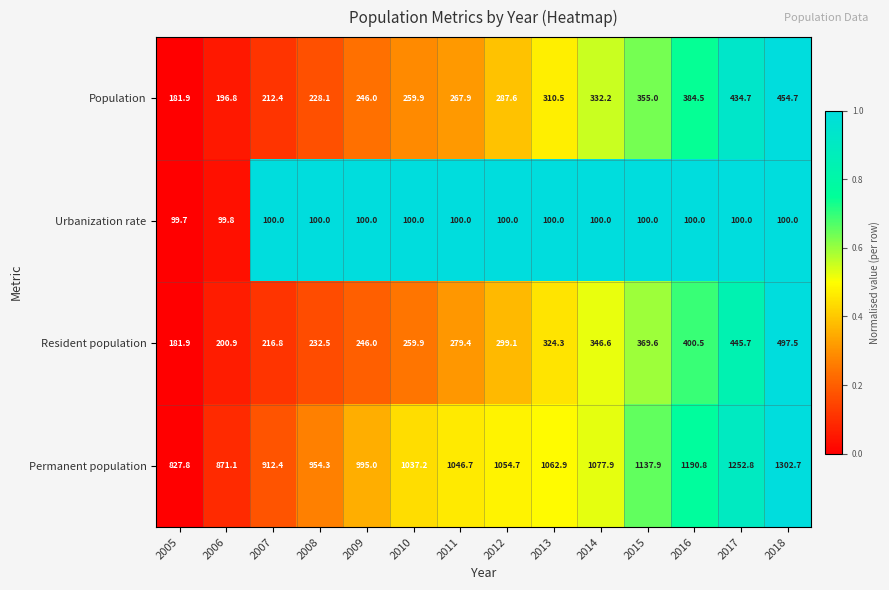

What is the sum of all Urbanization rate values?

1399.5